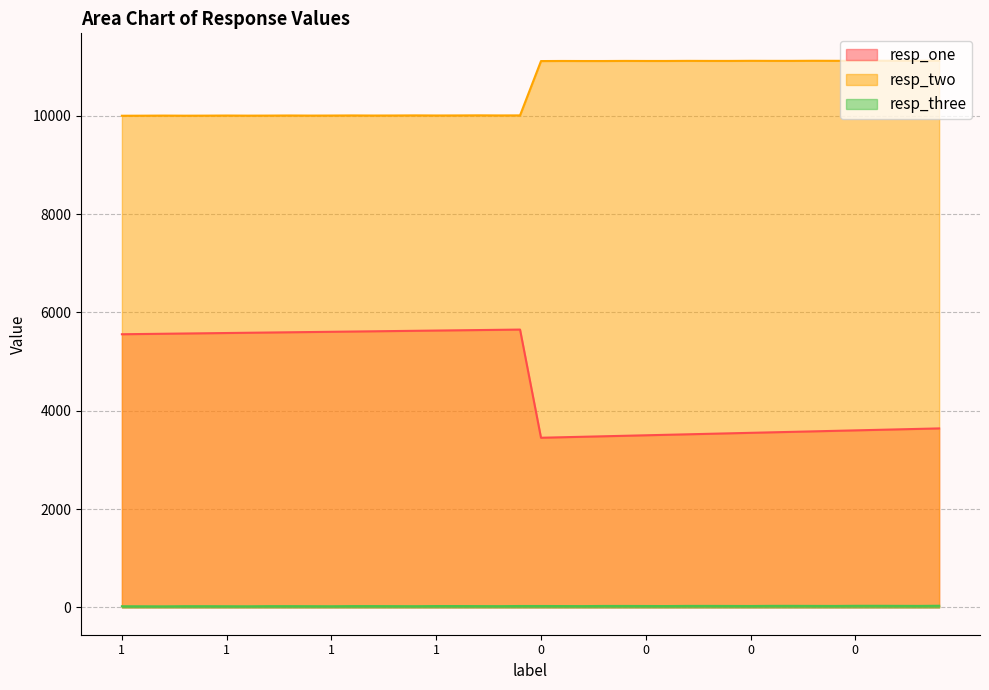

Where is the first local minimum for resp_three?

1